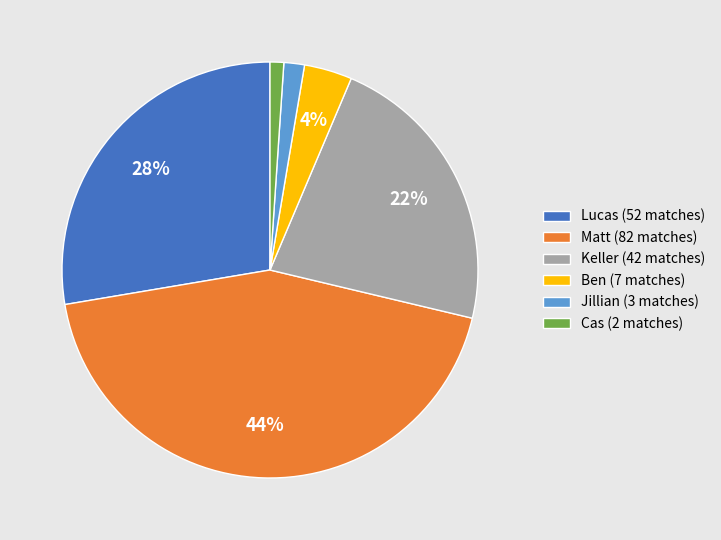

Is Cas (2 matches) the majority of the pie?

No